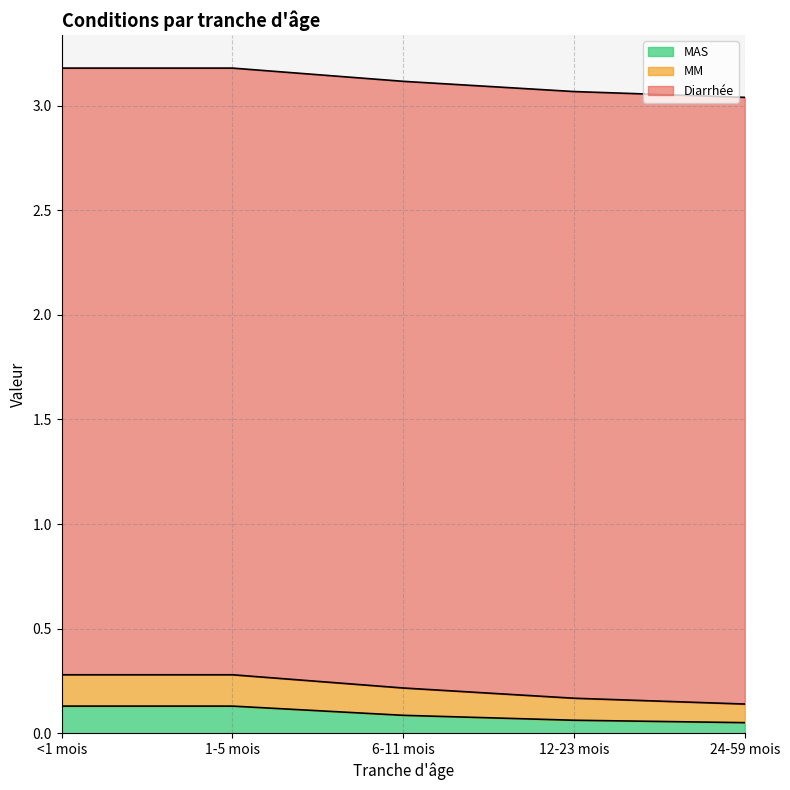

Is it true that MAS equals 0.1 at 6-11 mois?

True